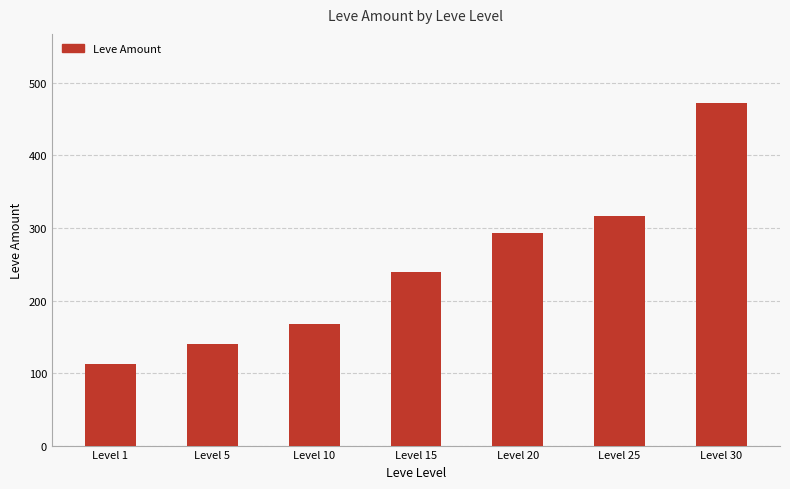

The chart shows a value of 497 at Level 25. True or false?

False